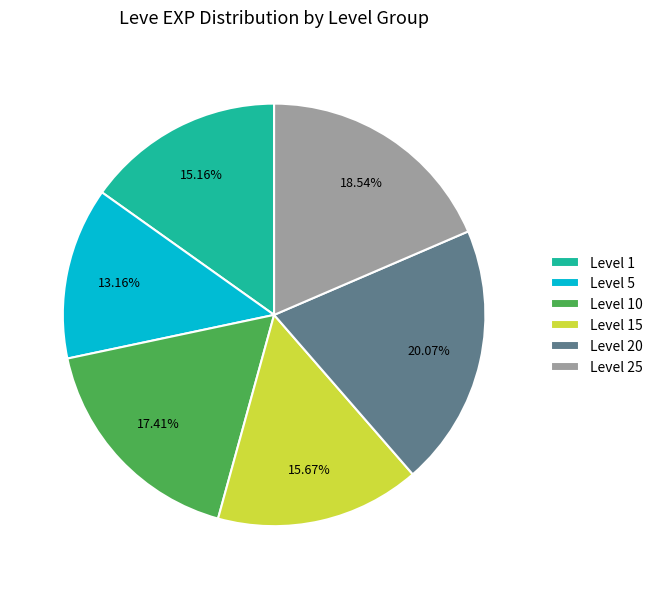

Does Level 25 represent more than half of the total?

No